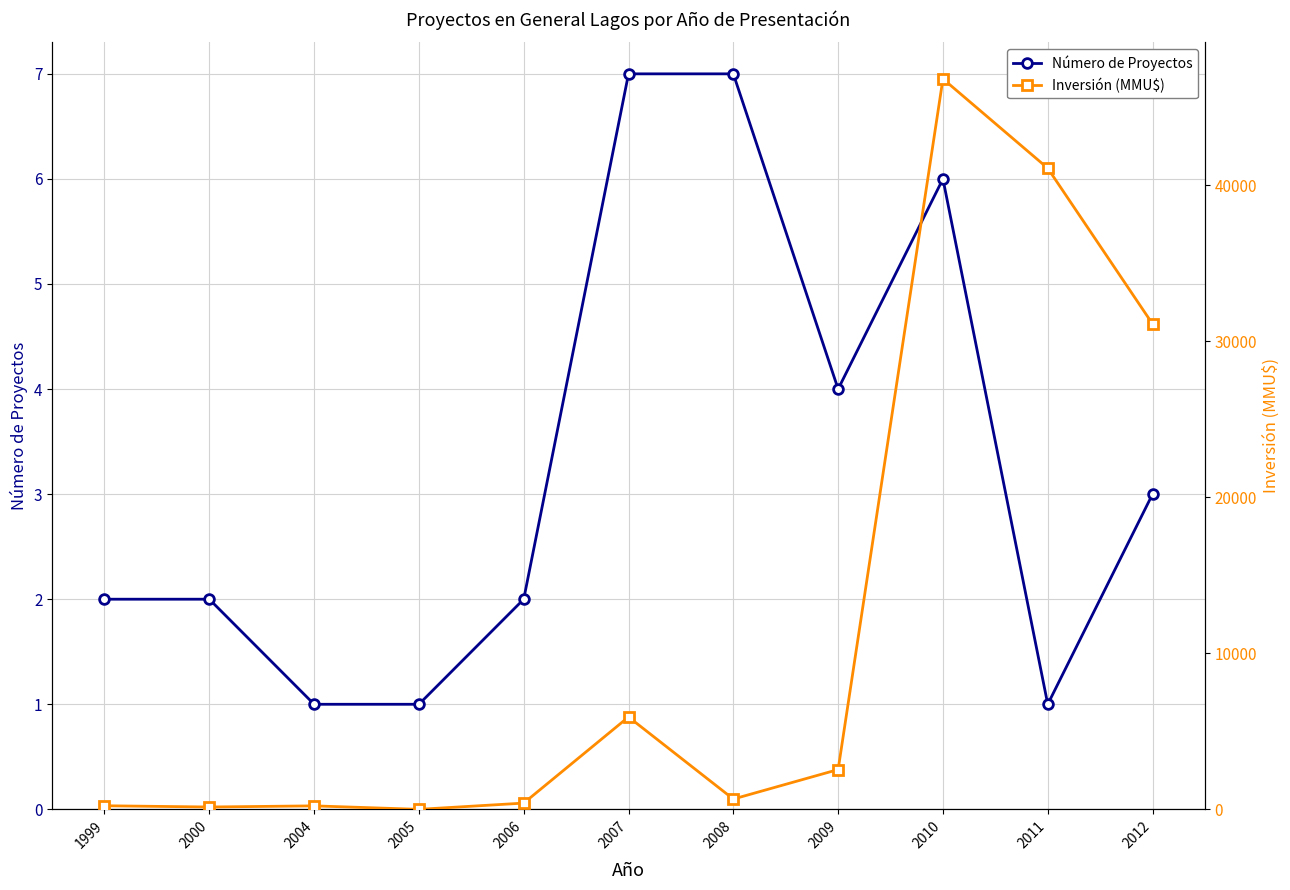

What is the maximum value for Inversión (MMU$)?

46803